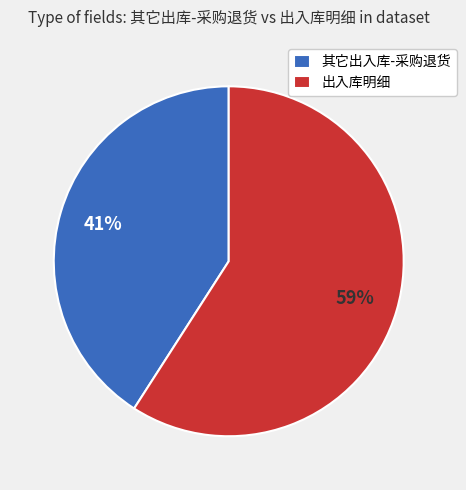

Approximately how many times larger is the value at 其它出入库-采购退货 compared to 出入库明细?

0.7